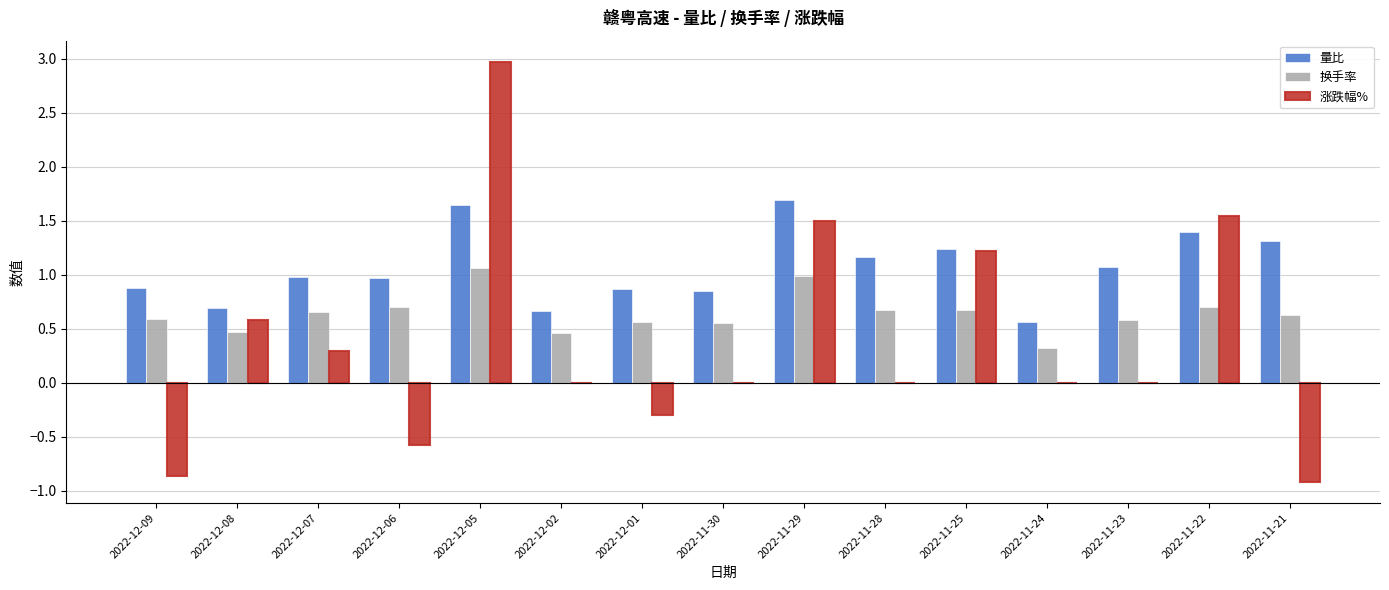

True or false: 量比 has a value of 0.9 at 2022-12-01.

True